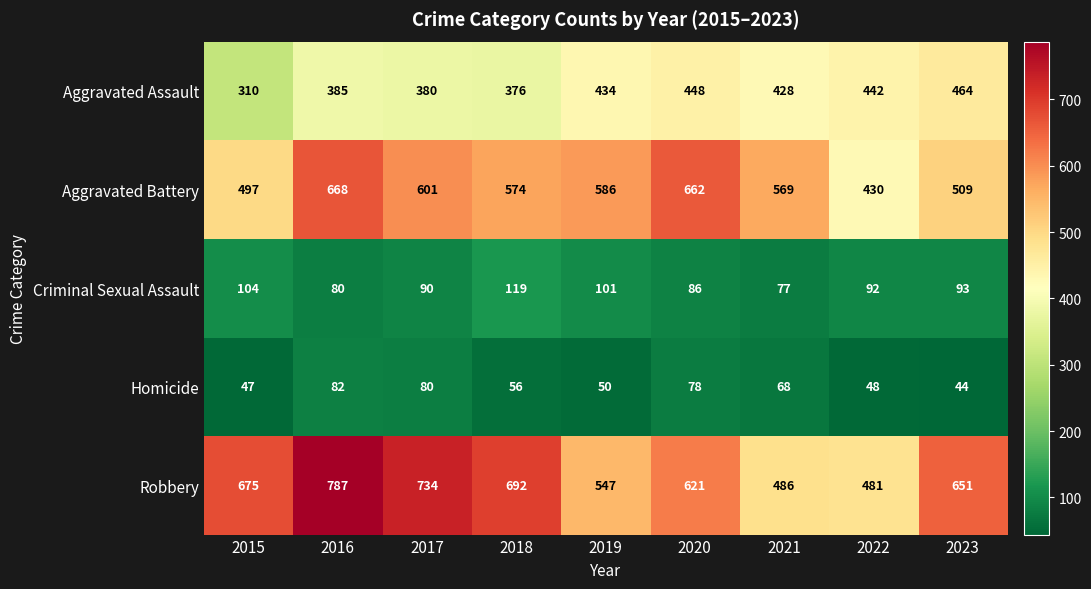

At which label does Robbery first exceed 651?

2015